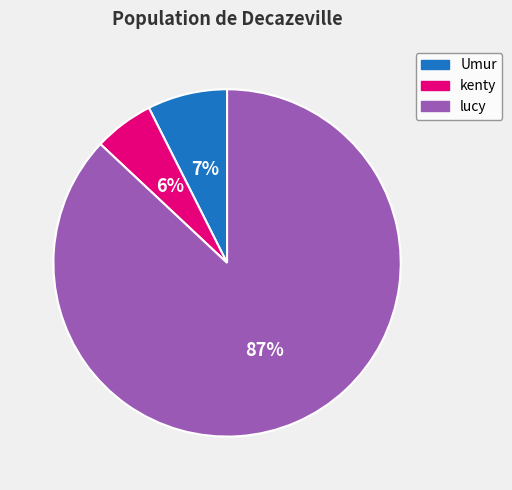

Count the number of slices in the pie.

3